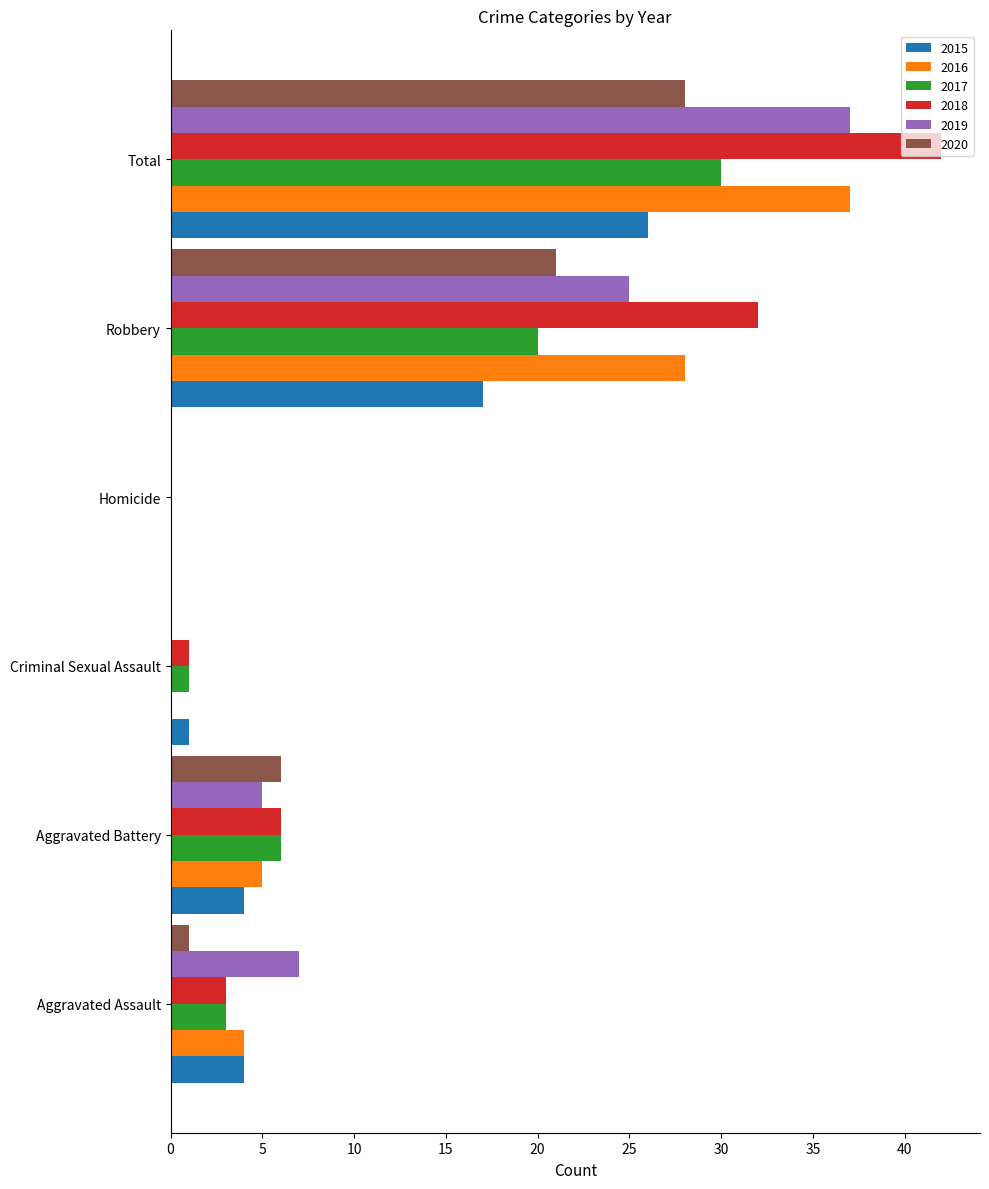

Which category has the highest value in the 2017 series?

Total